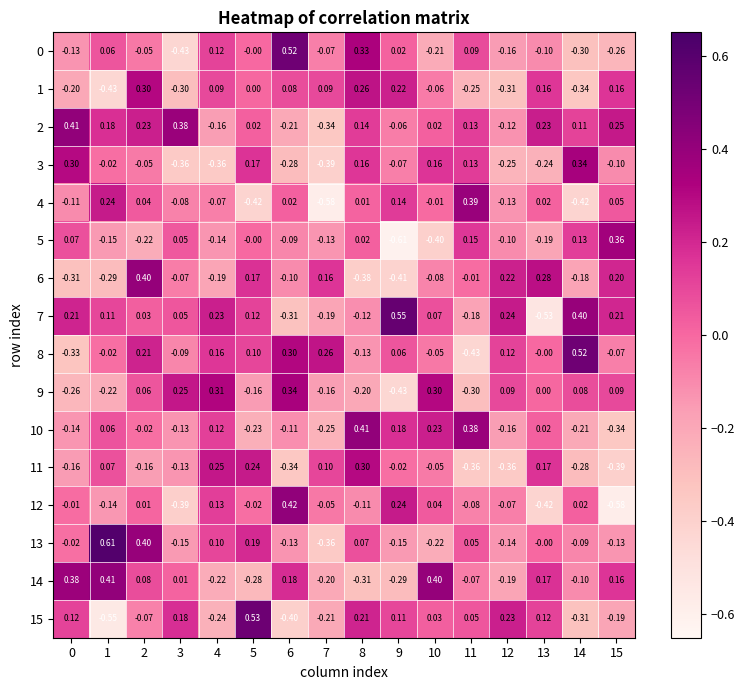

Is the value of 15 at 6 greater than the value of 1 at 10?

No